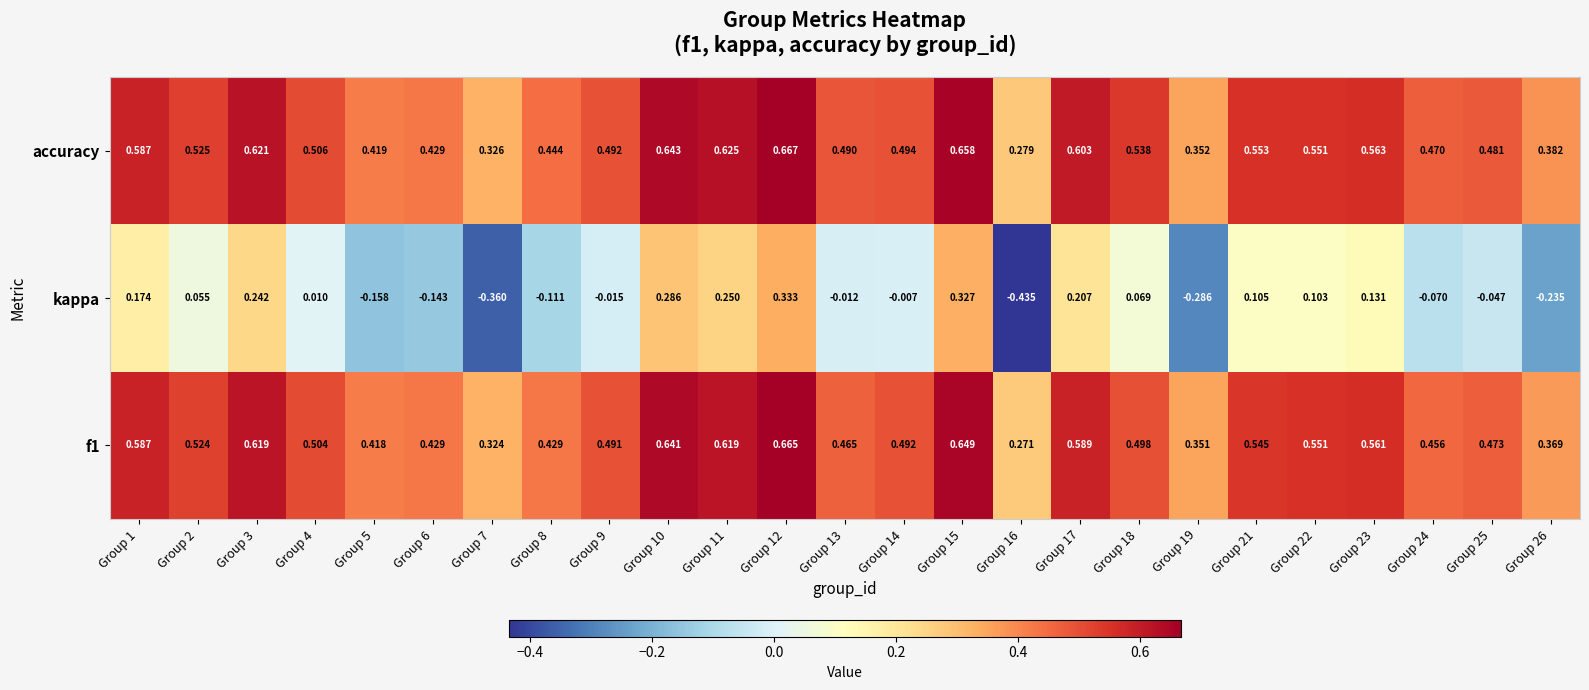

Which series has the largest total across all categories?

accuracy